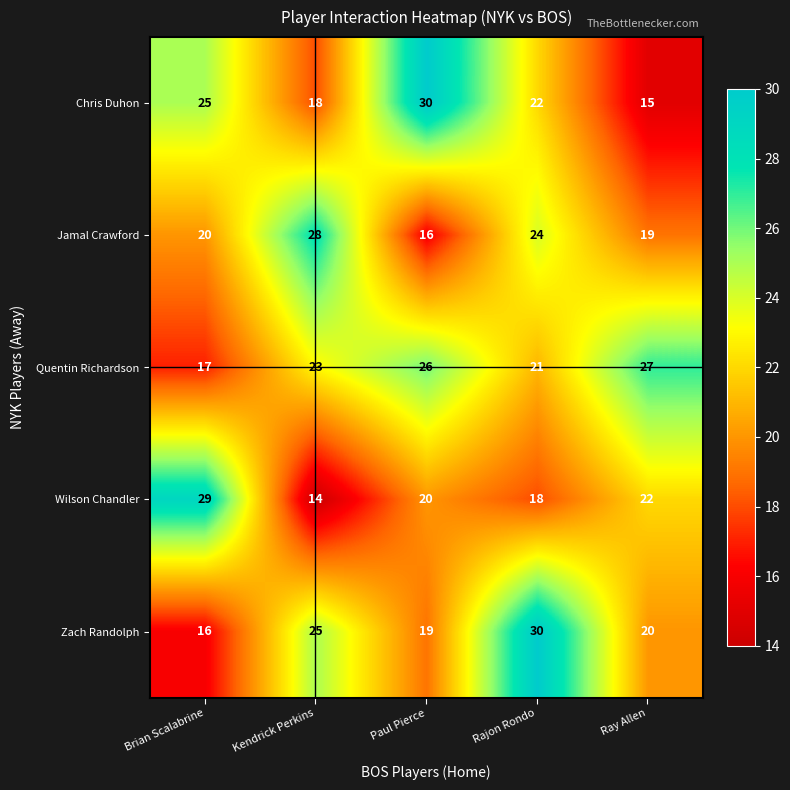

Which category has the lowest value across all series?

Kendrick Perkins